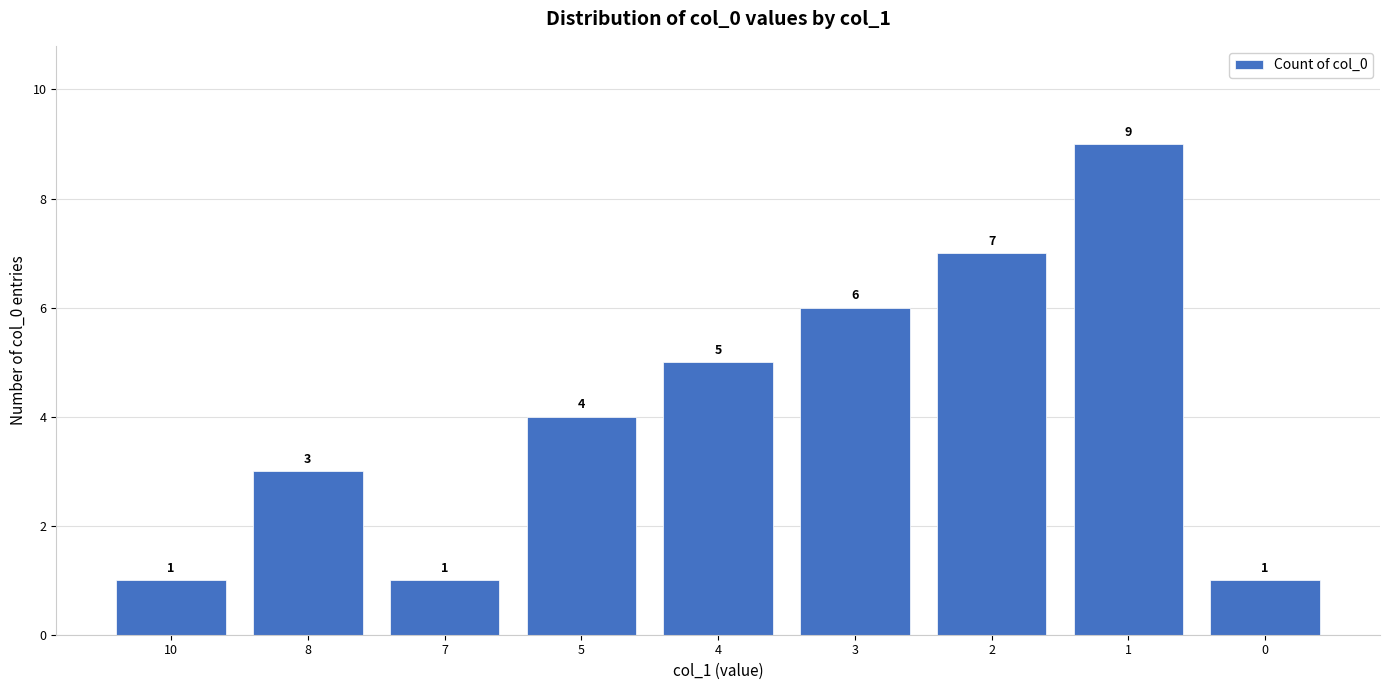

Approximately how many times larger is the value at 8 compared to 0?

3.0